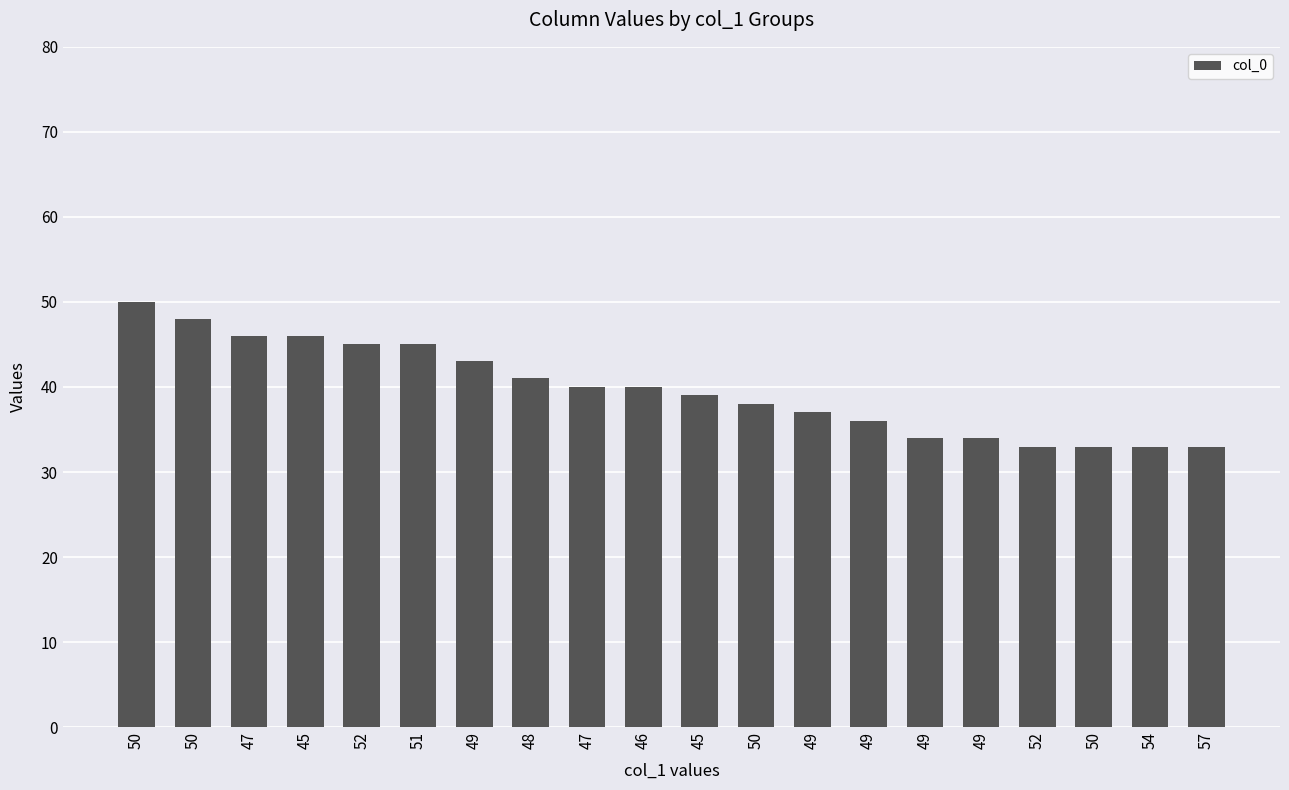

How many bars are there in total?

20